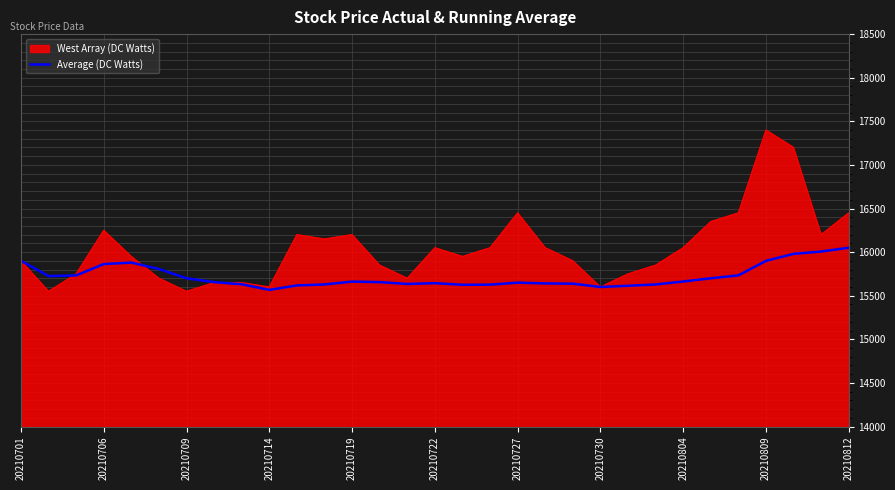

What is the smallest value displayed?

15550